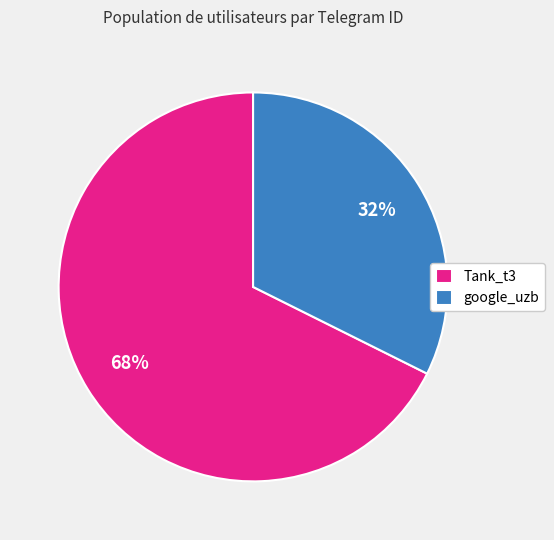

Which category has the smallest portion of the pie?

google_uzb